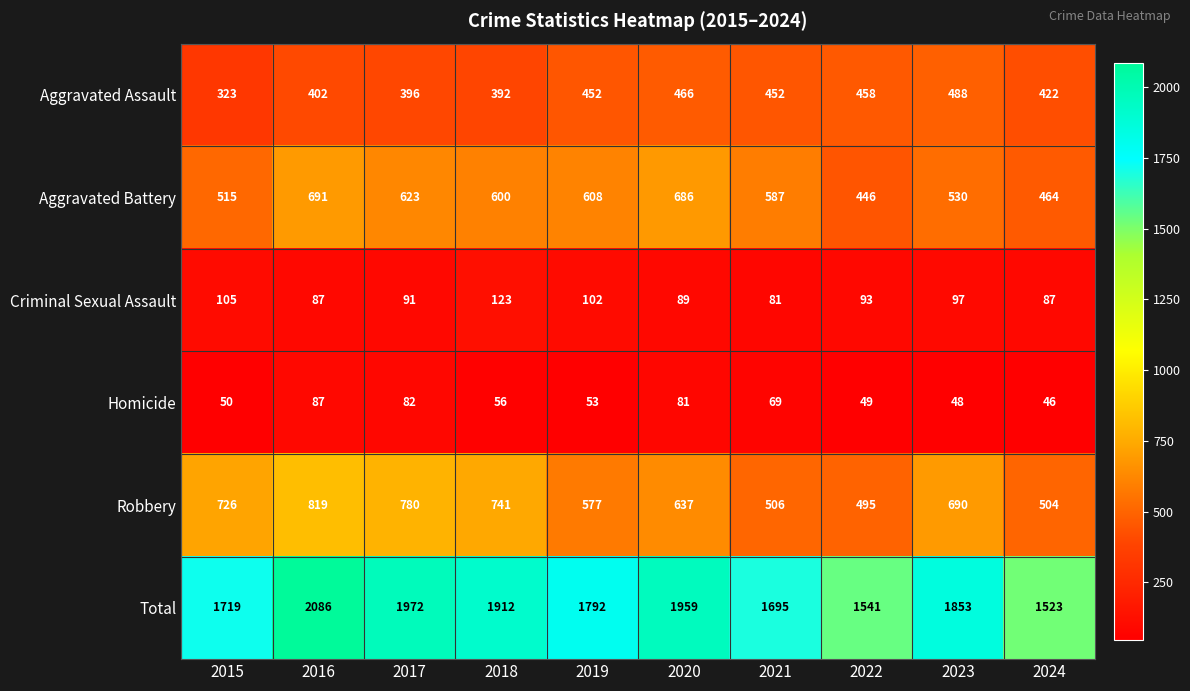

Between 2018 and 2021, which series saw the biggest shift?

Robbery